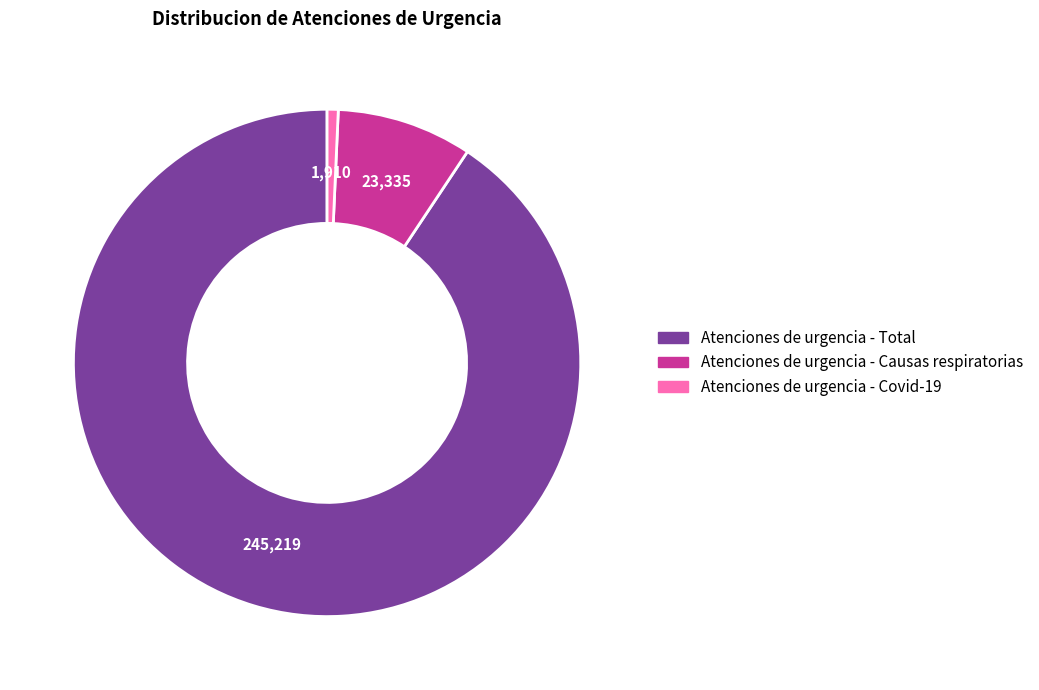

What is the ratio of the value at Atenciones de urgencia - Total to the value at Atenciones de urgencia - Covid-19?

128.4